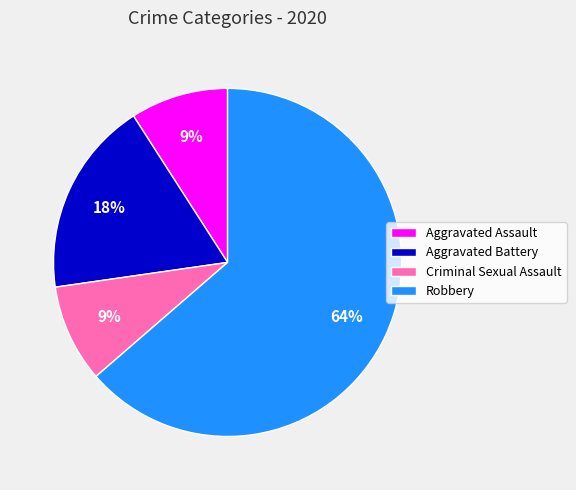

How many segments does this pie chart have?

4